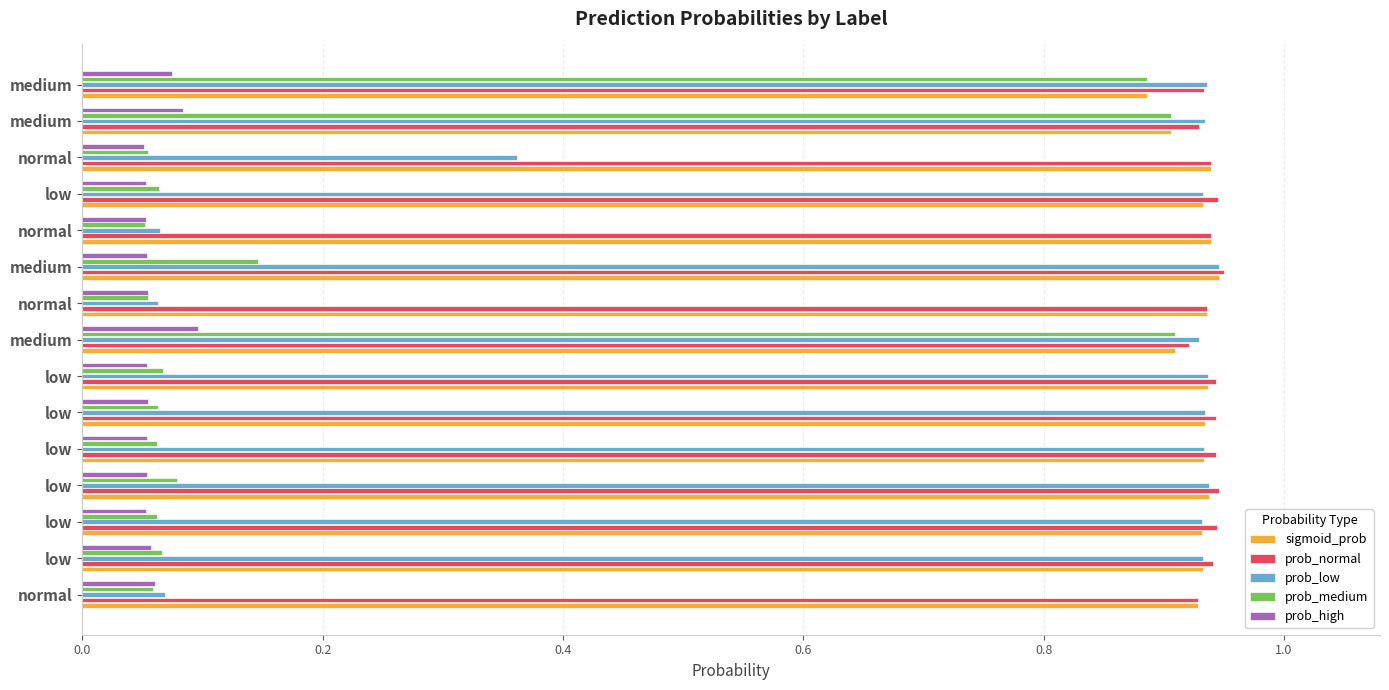

Rank the series by their maximum value, from highest to lowest.

prob_normal, sigmoid_prob, prob_low, prob_medium, prob_high